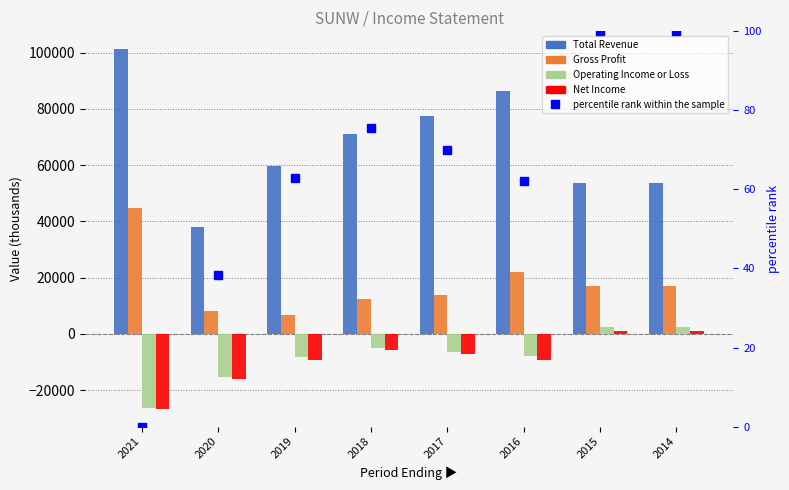

True or false: Net Income has a value of -2904.8 at 2019.

False